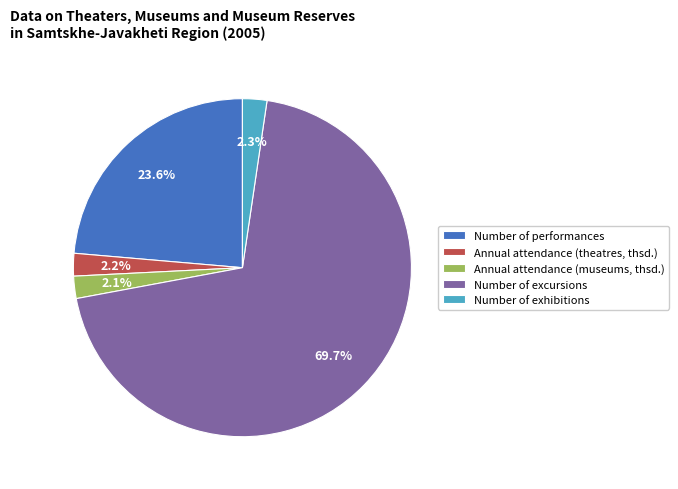

To the nearest percent, what is the difference between the largest and smallest slice percentages?

68%